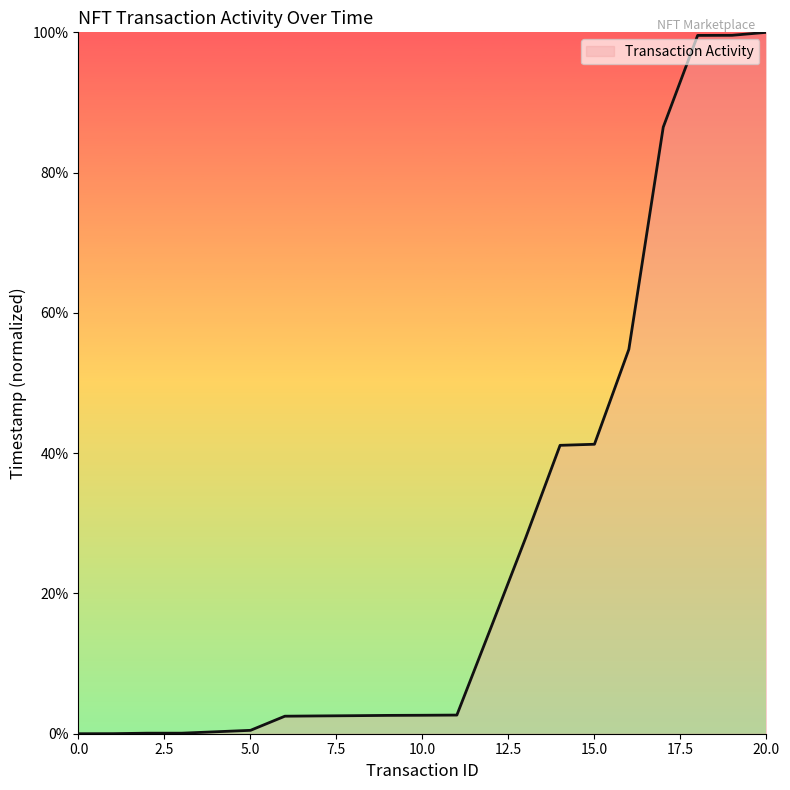

What is the difference between the maximum and minimum values?

100.0